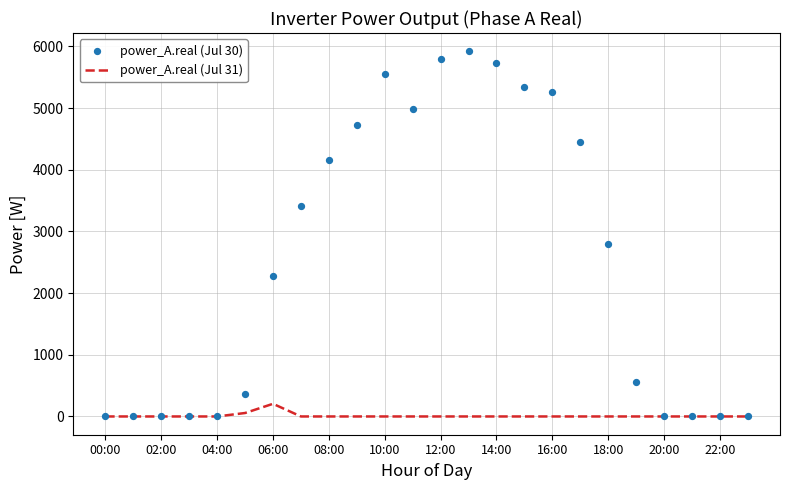

Which series contains the lowest Y value?

power_A.real (Jul 31)